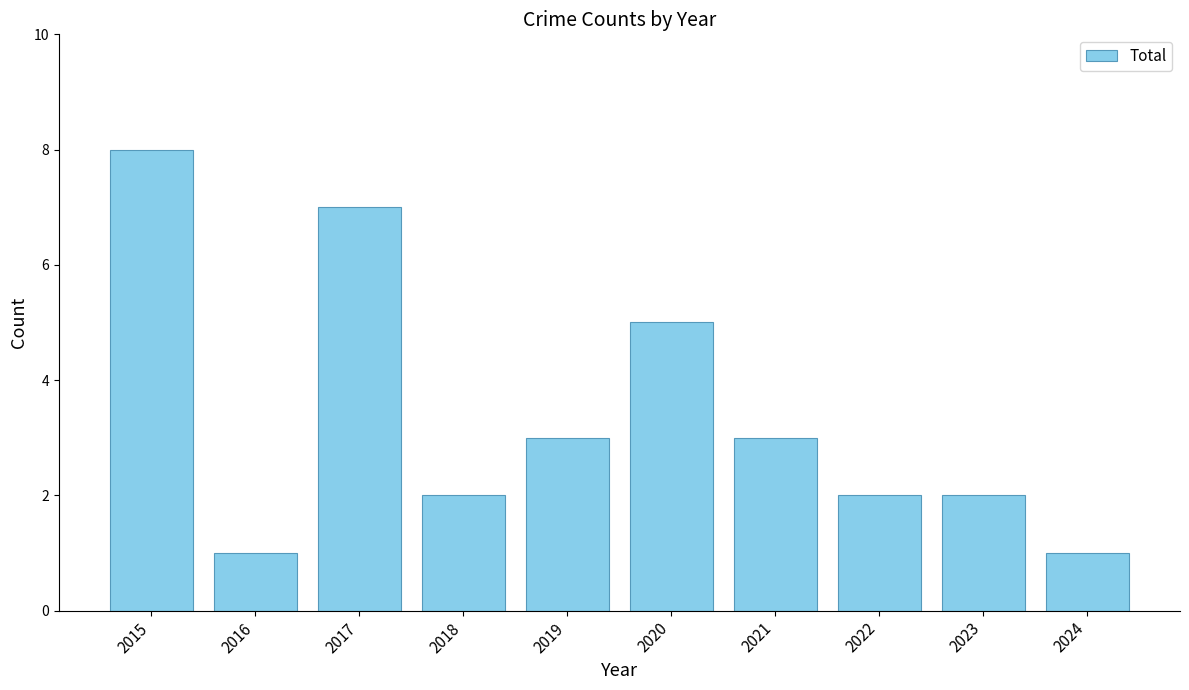

The value at 2018 is 1. True or false?

False